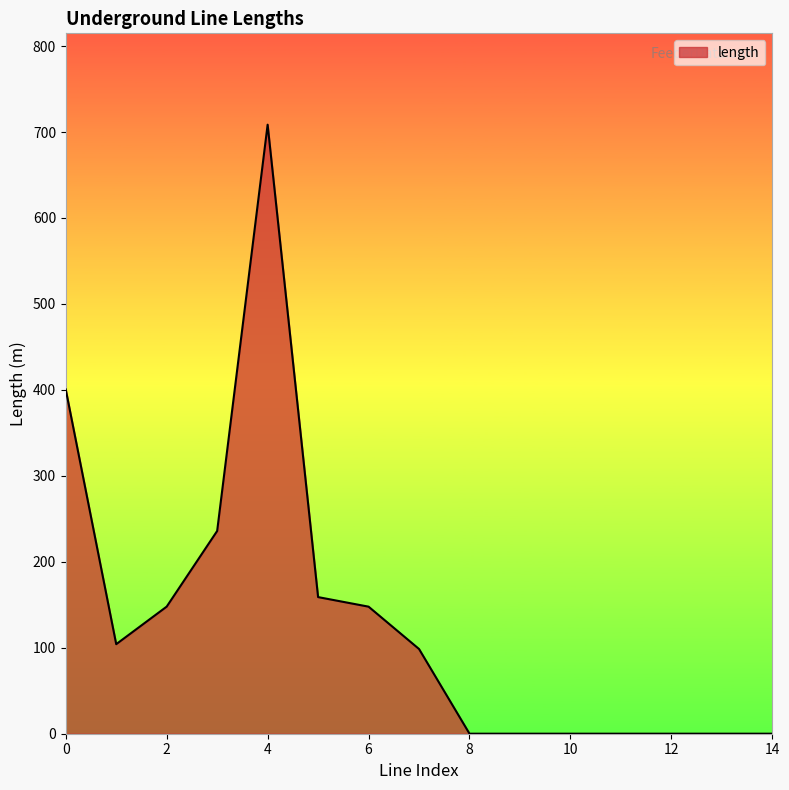

Does the chart have visible grid lines?

No